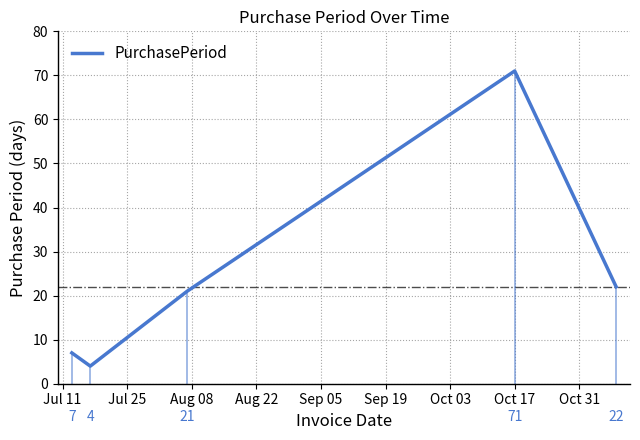

What is the average value?

25